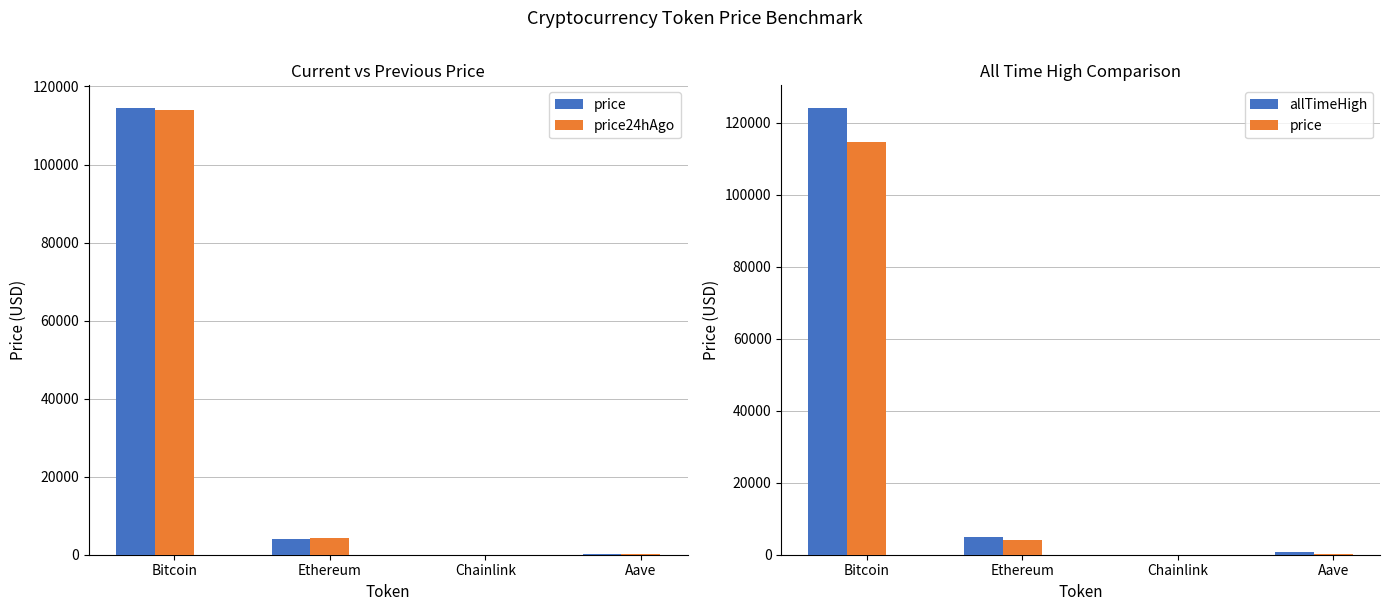

What is the approximate value of price at Aave?

273.1